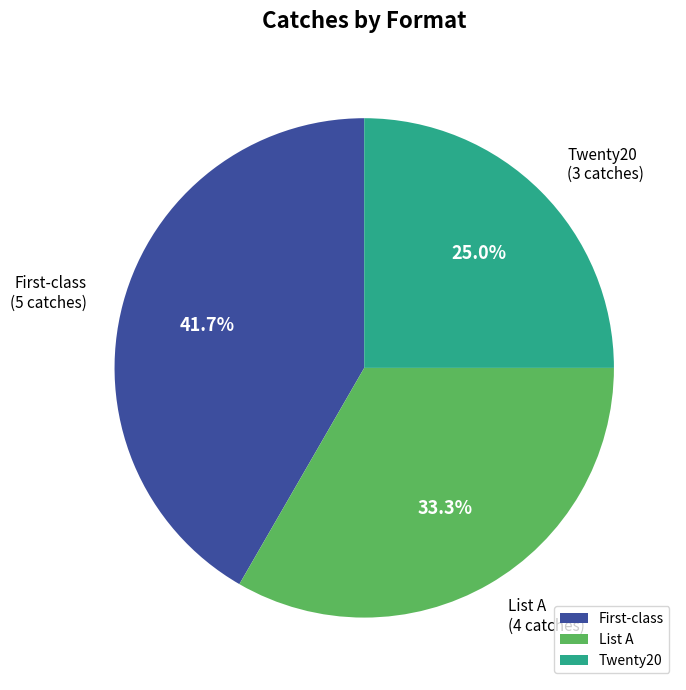

Is there a majority slice in this chart?

No